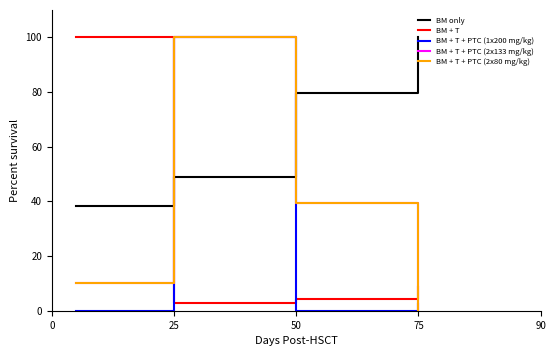

At how many categories does at least one series exceed 60?

4